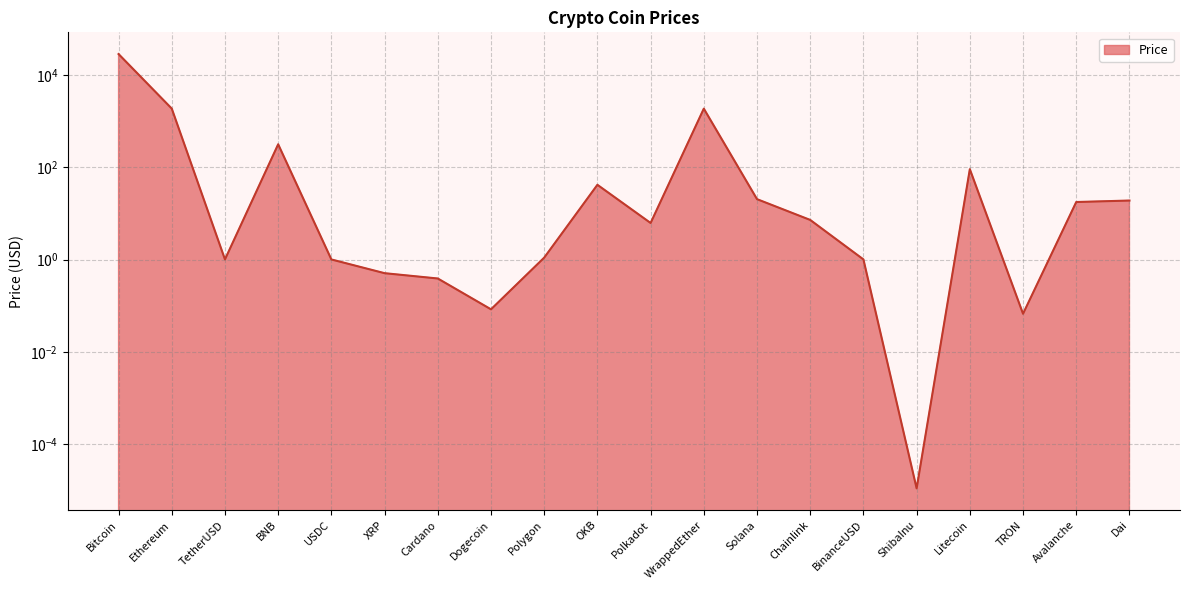

What is the value of the 10th point from the left?

41.8